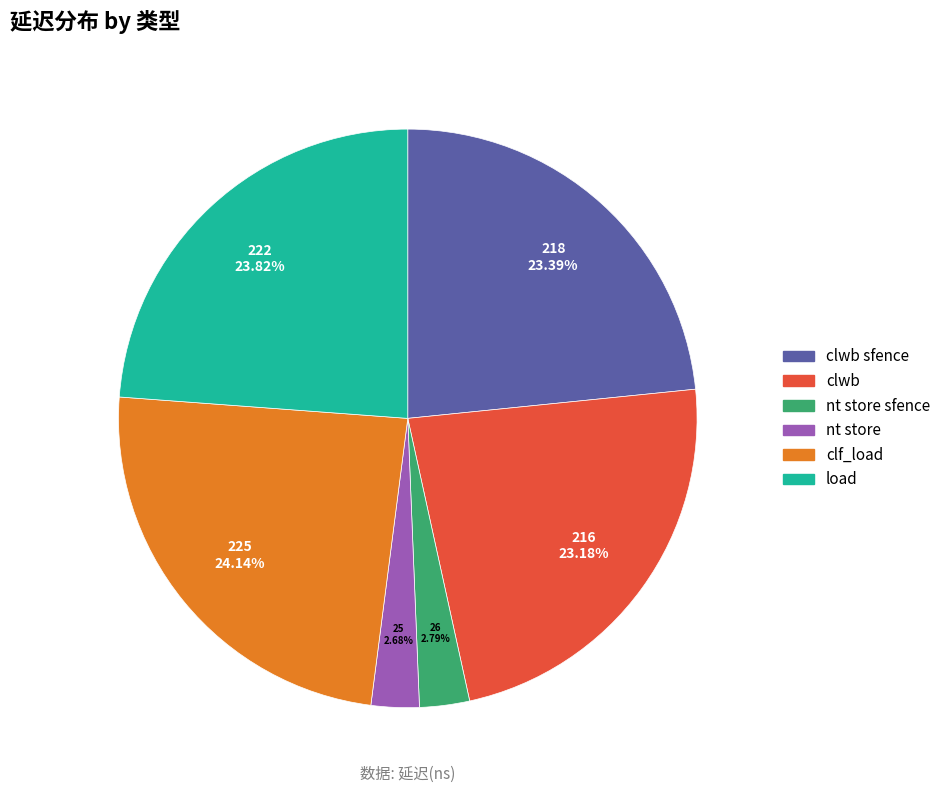

Does clwb represent more than half of the total?

No